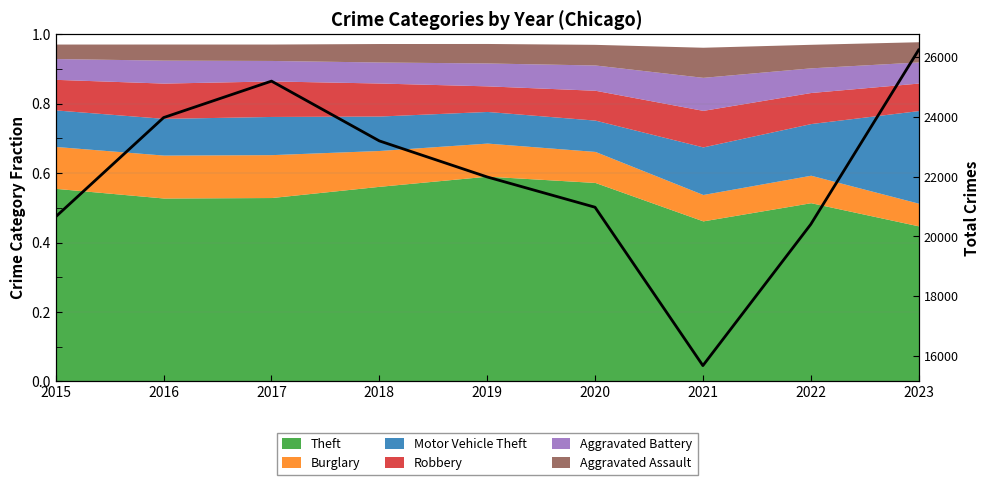

True or false: the data has more than 1 interior local peaks.

False